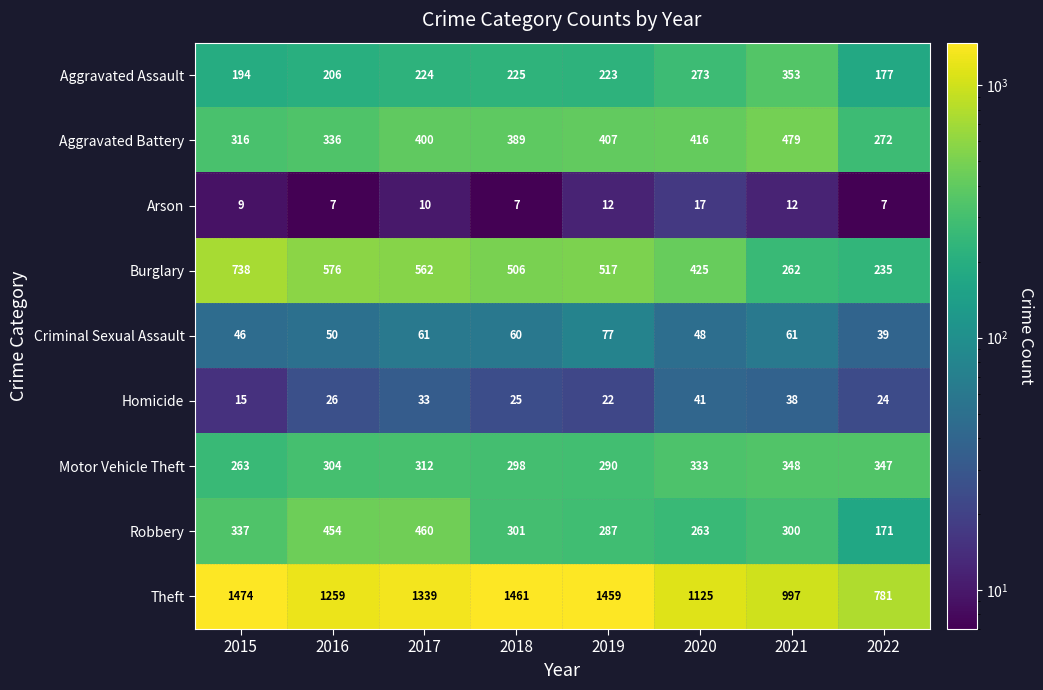

What is the minimum value for Robbery?

171